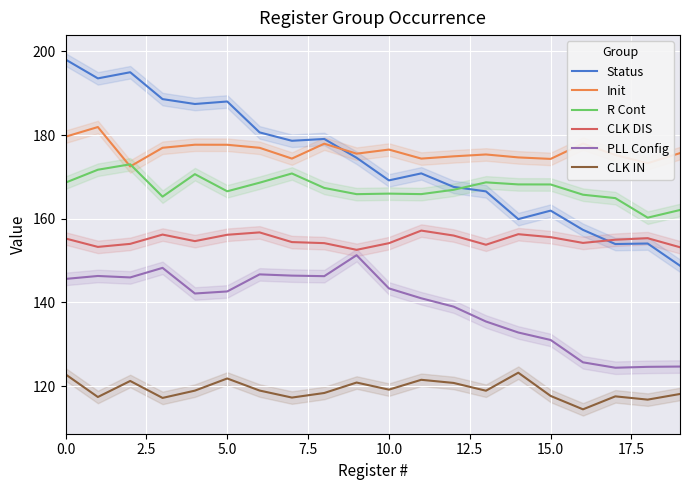

True or false: PLL Config has a value of 30.5 at 5.0.

False